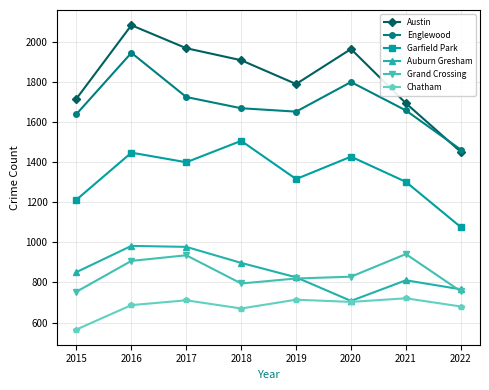

True or false: Austin has more than 1 points higher than both neighbors.

True